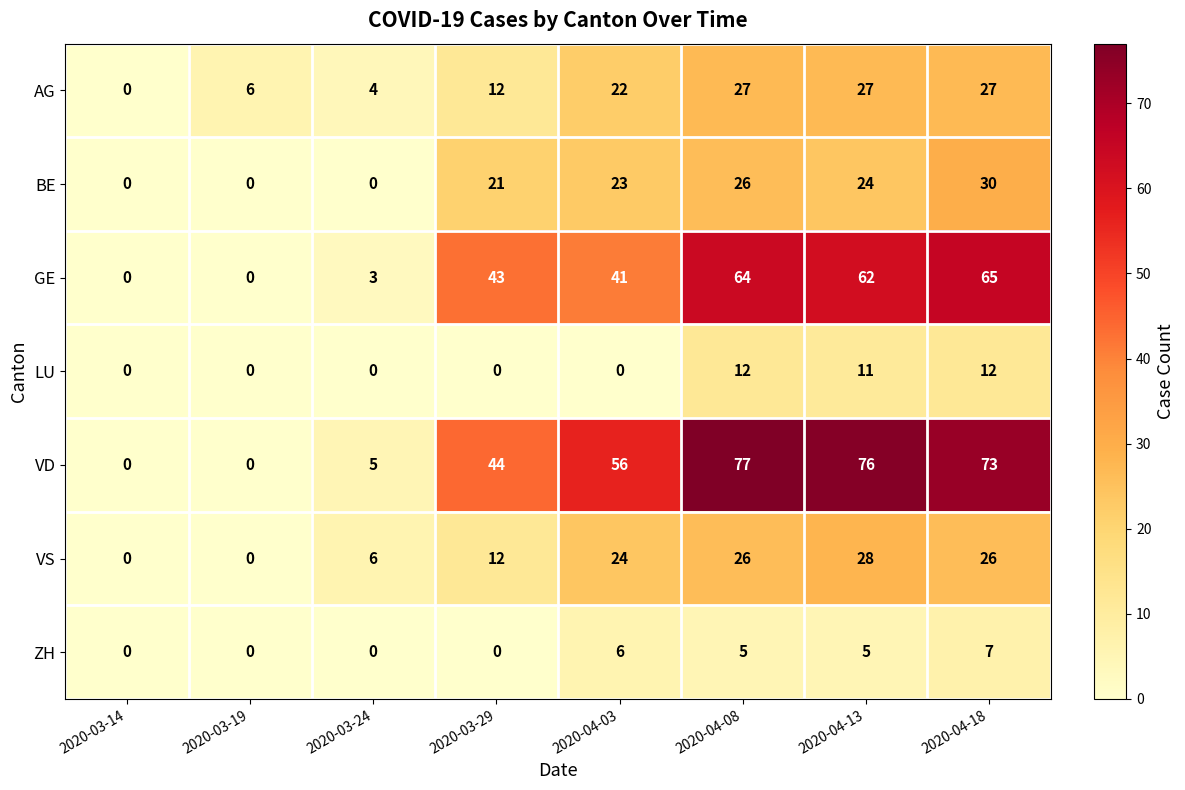

Which series has the largest total across all categories?

VD